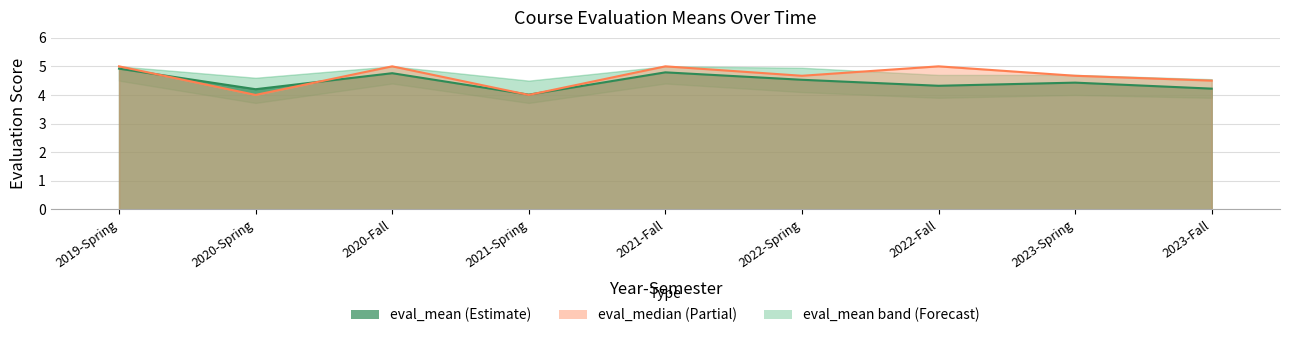

True or false: eval_median has a value of 2.1 at 2023-Fall.

False